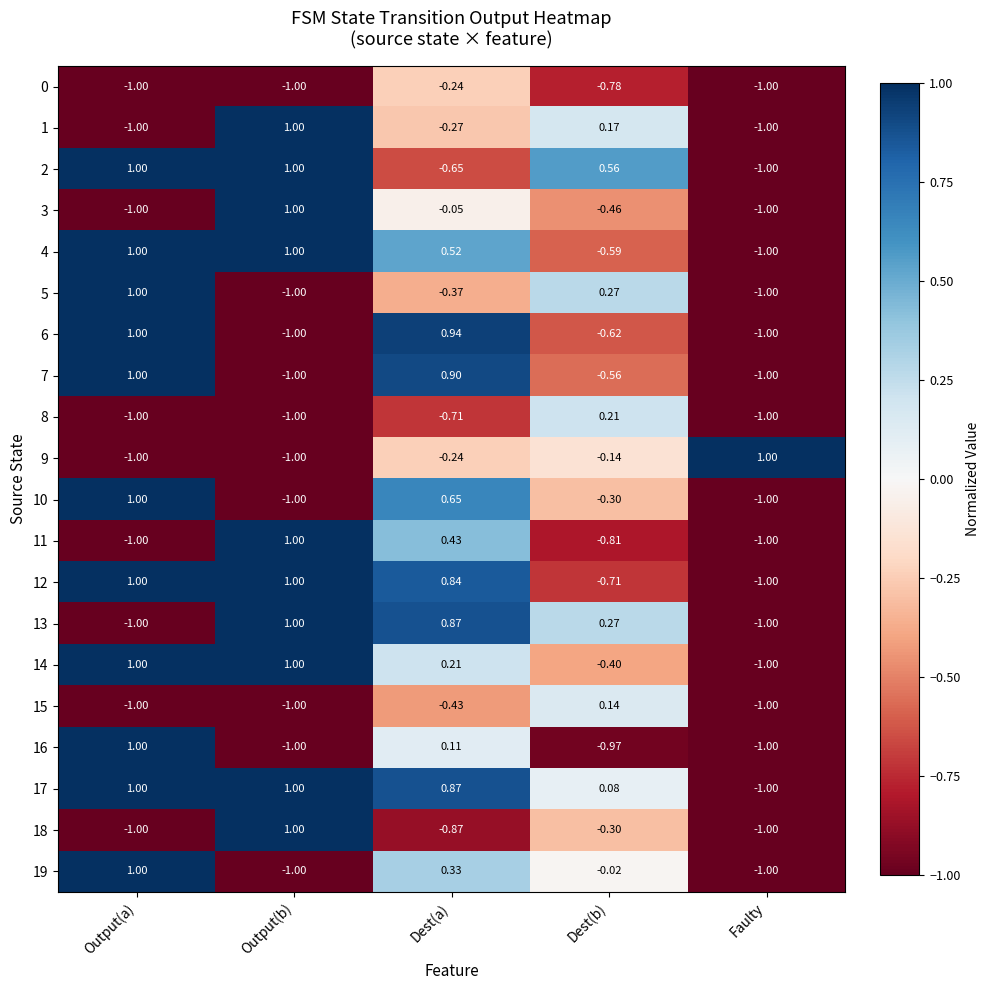

At which label does 7 first exceed 0?

Output(a)